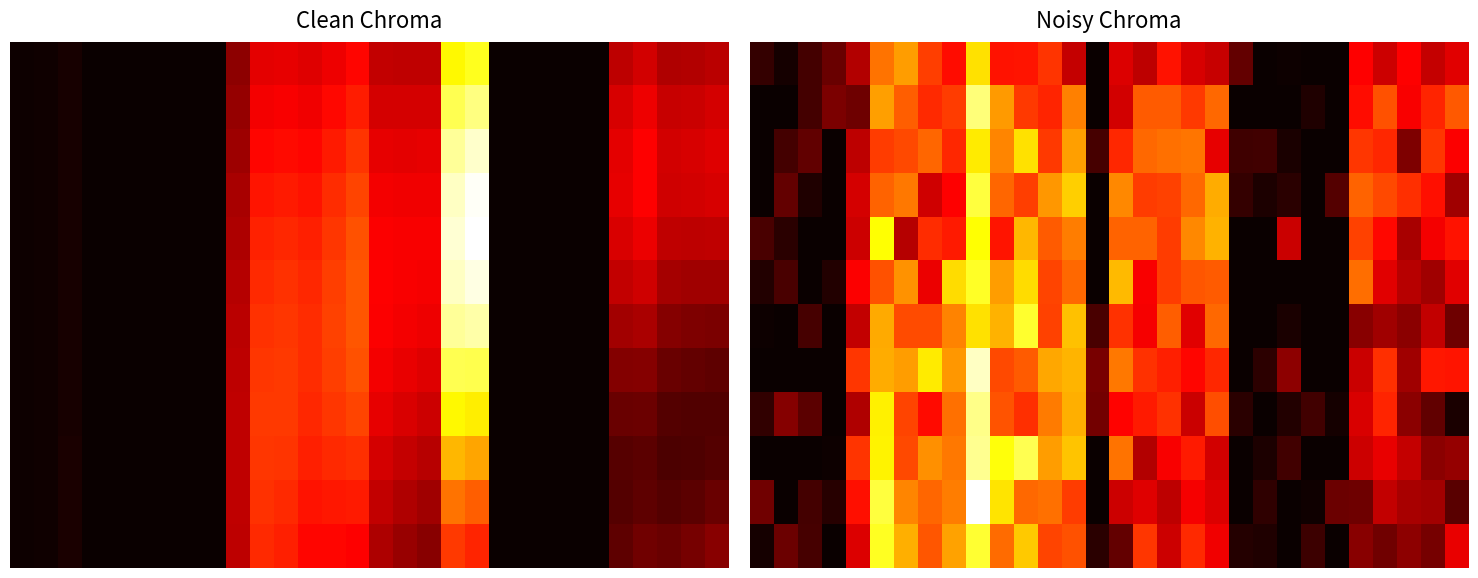

At which category does the chart reach its peak across all series?

9